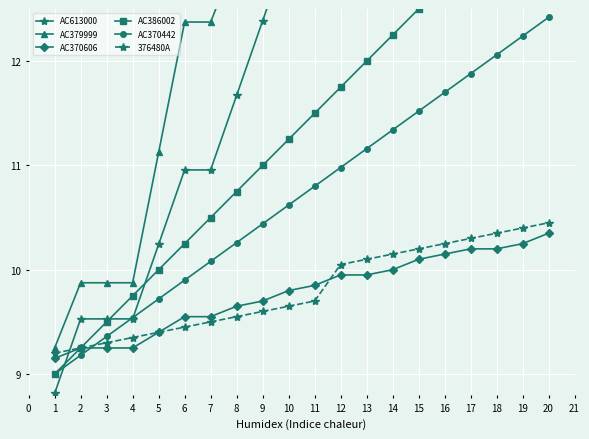

The 376480A series shows 10.4 at 19. True or false?

True